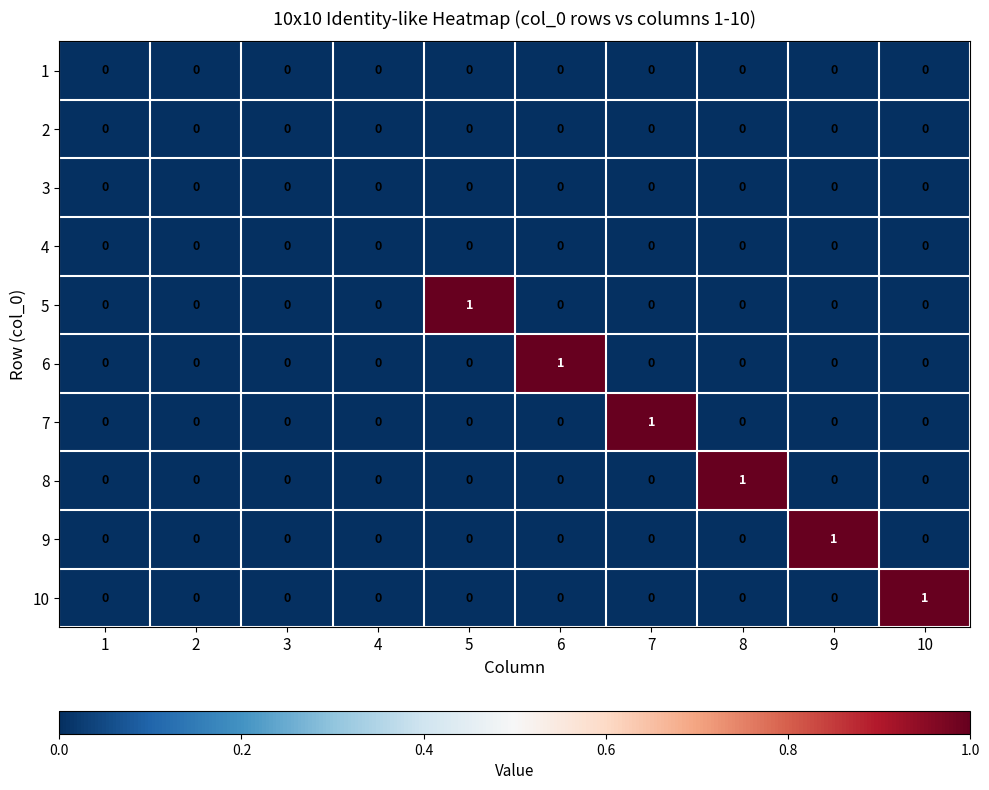

Count the 8 values in the range 0 to 1.

10